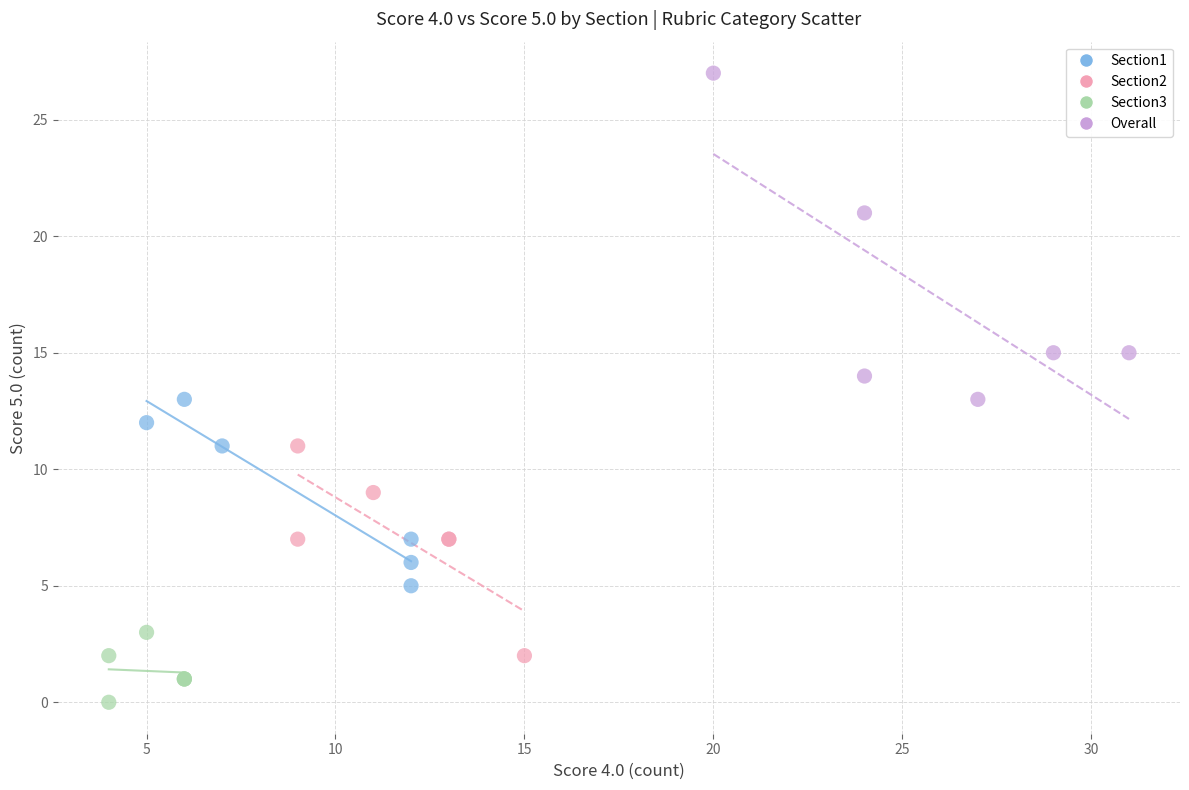

Which series contains the highest Y value?

Overall